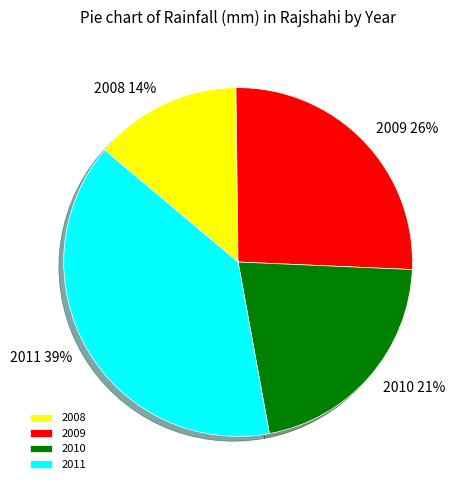

Which category has the biggest portion of the pie?

2011